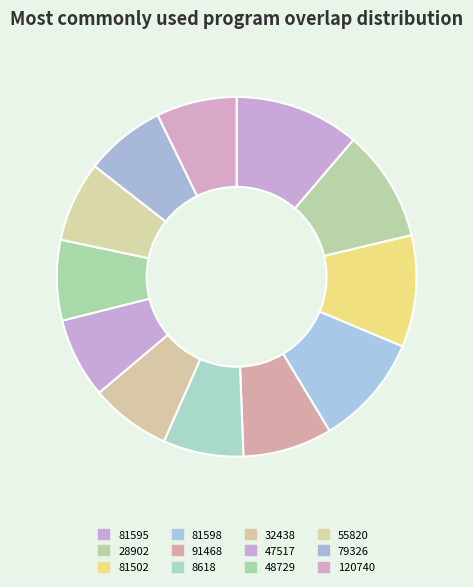

Is the sum of 79326 and 120740 greater than half?

No